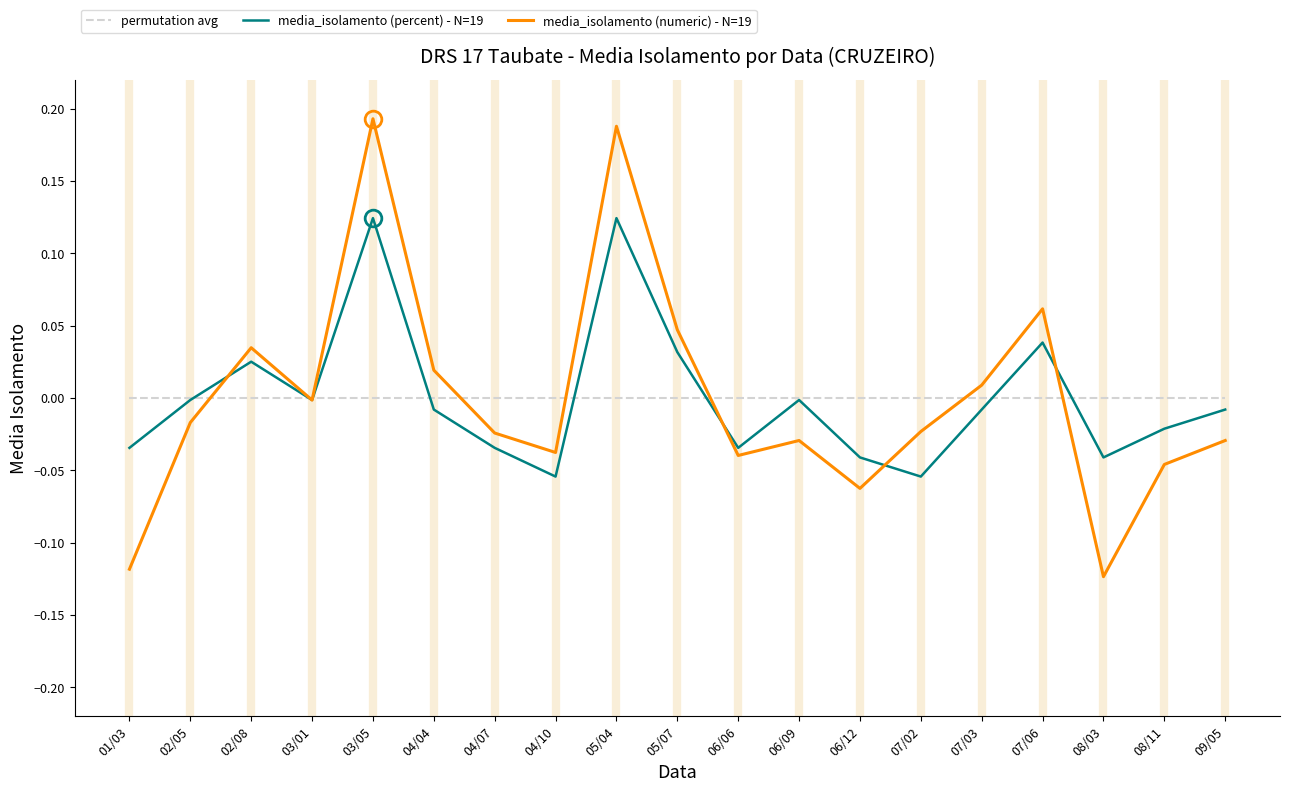

Which series changed the most between 06/12 and 07/03?

media_isolamento (numeric) - N=19